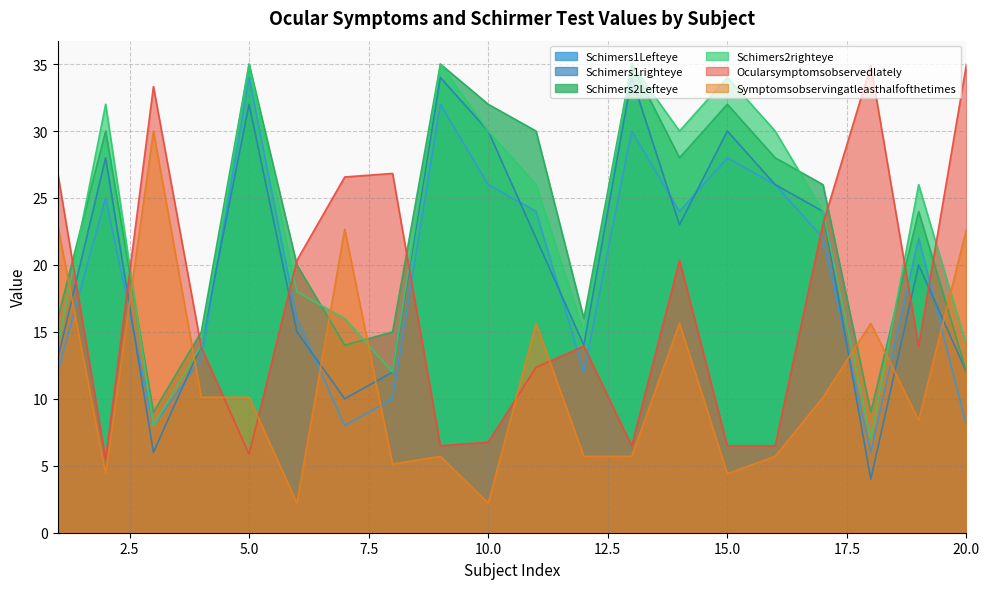

Where is the first local maximum for Schimers1righteye?

2